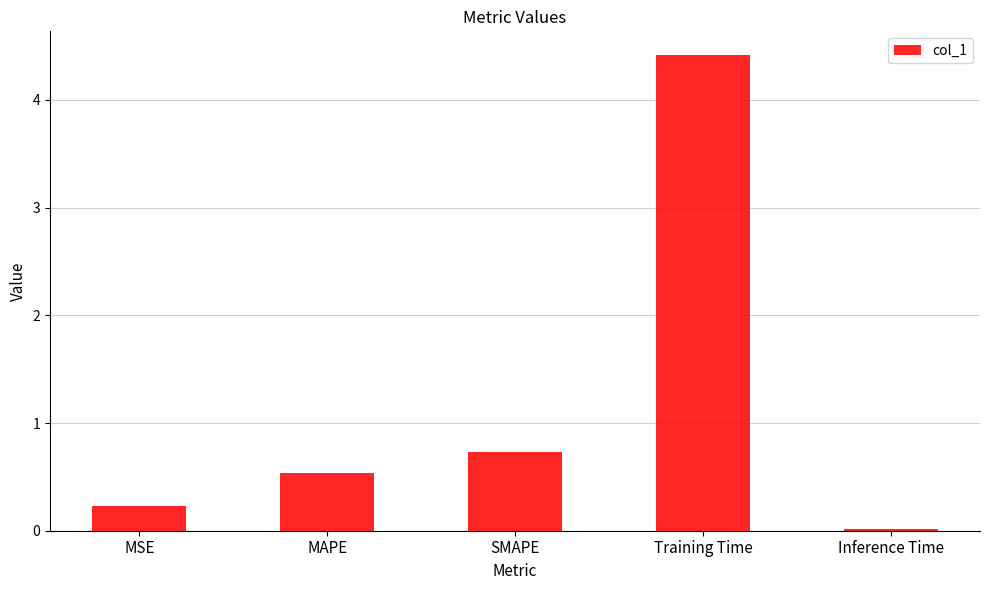

What is the maximum value shown in the chart?

4.4